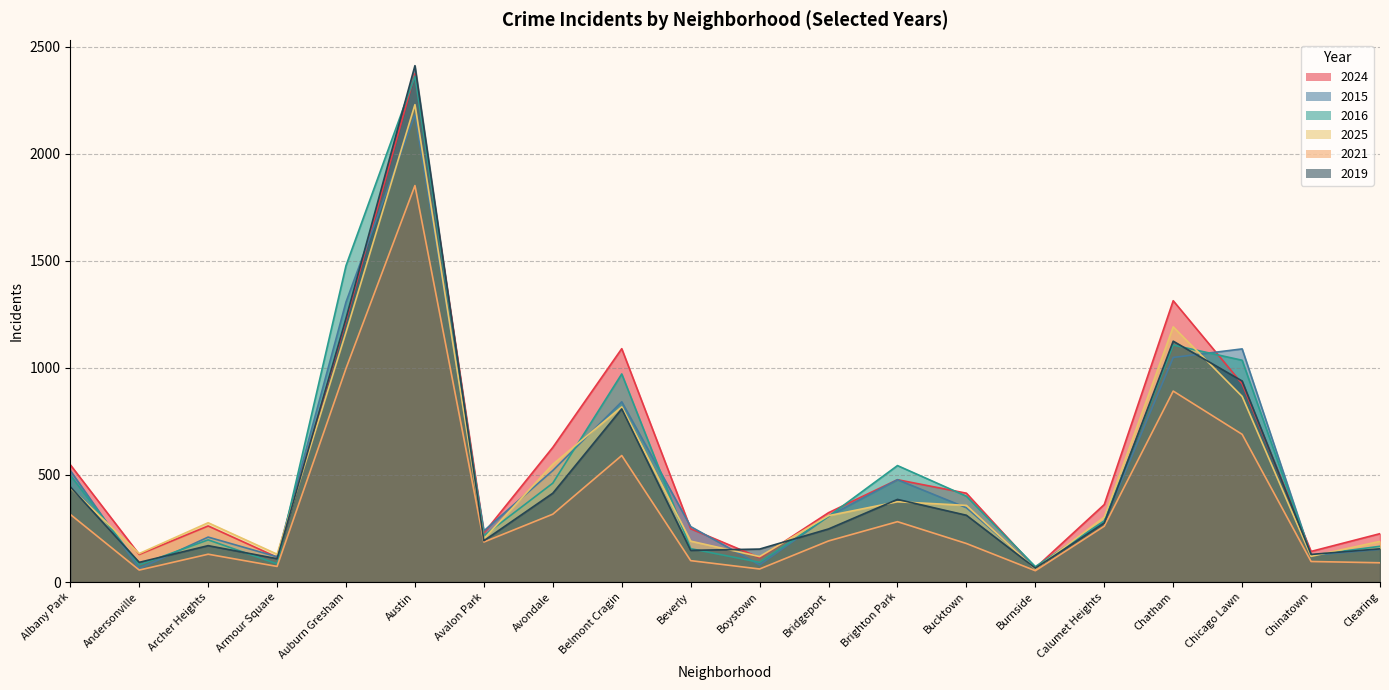

Which label corresponds to the smallest value in the chart?

Burnside